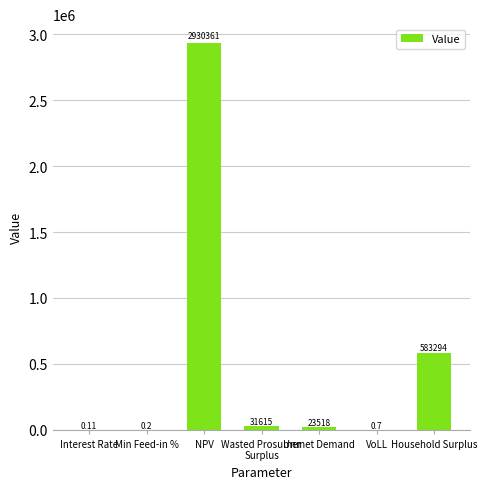

At which category does the chart reach its peak across all series?

NPV